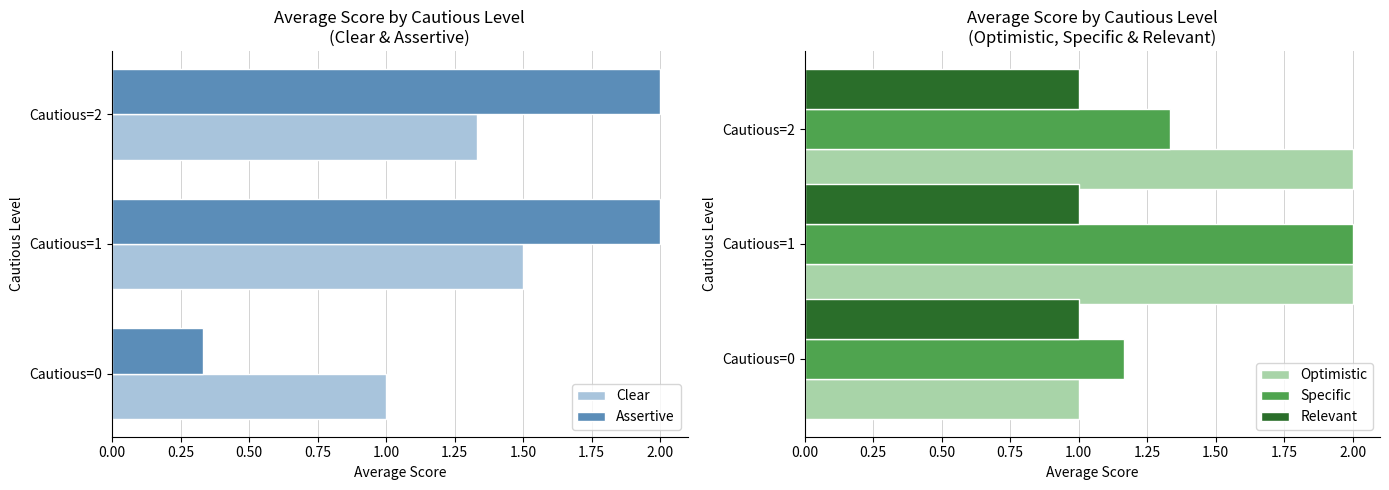

How many bars are there in each group?

5